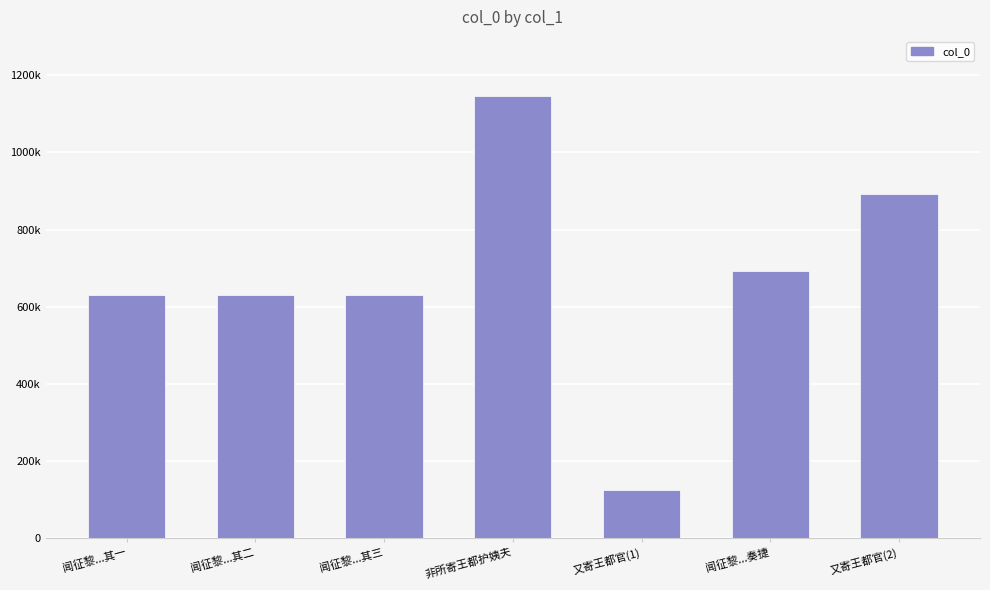

Does the chart contain any negative values?

No